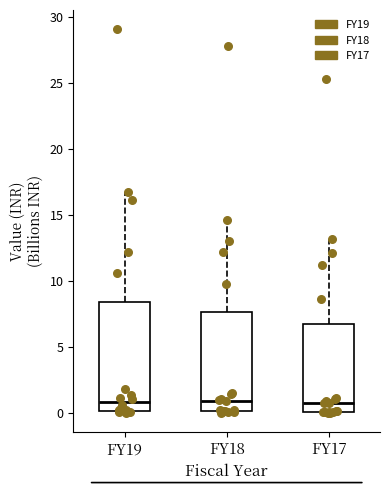

Which box is the tallest, from its lower edge to its upper edge?

FY19